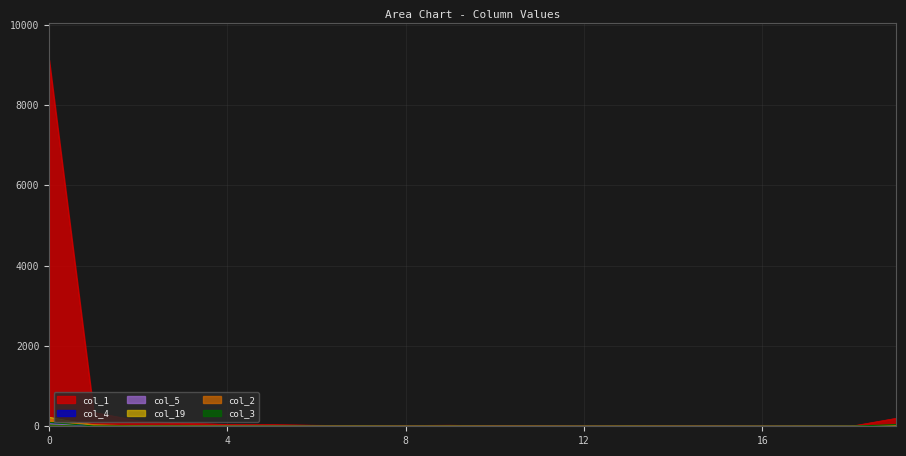

What is the difference between the col_5 values at 1 and 14?

20